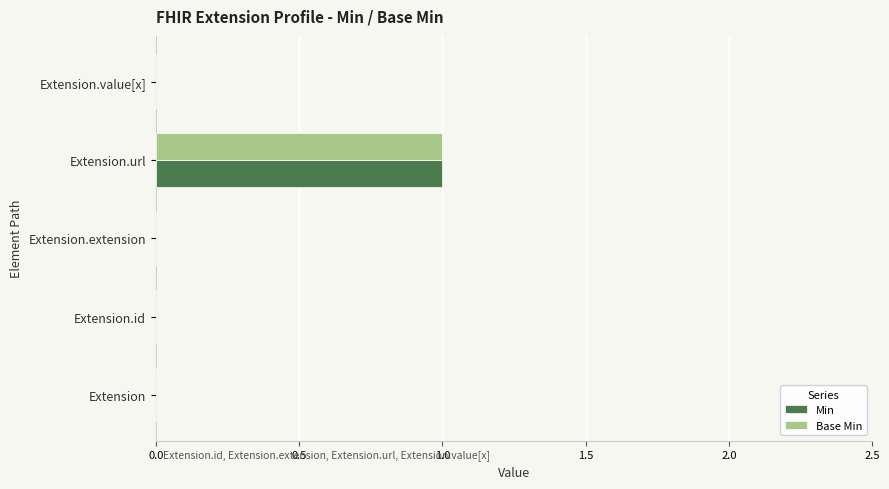

Is it true that Base Min equals -1 at Extension.extension?

False